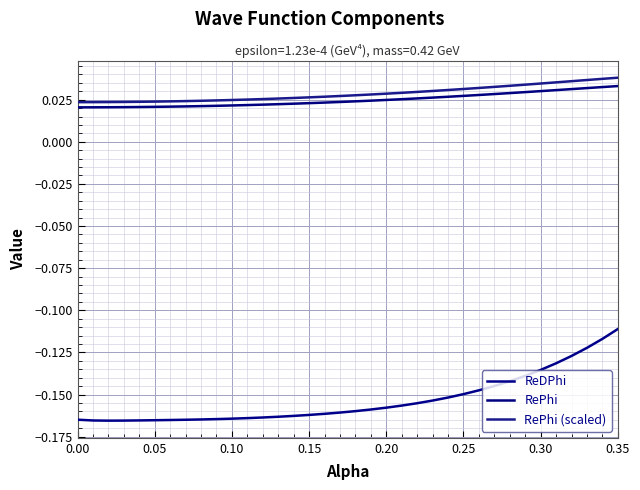

True or false: RePhi (scaled) and RePhi intersect in this chart.

False